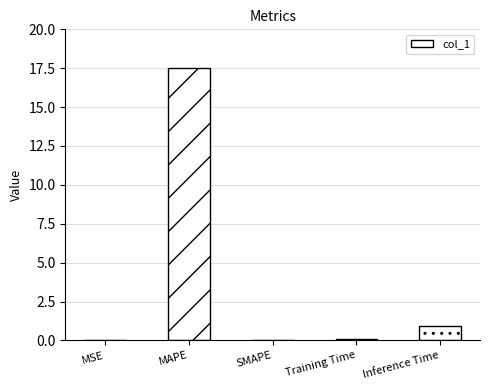

What is the approximate value at Training Time?

0.1